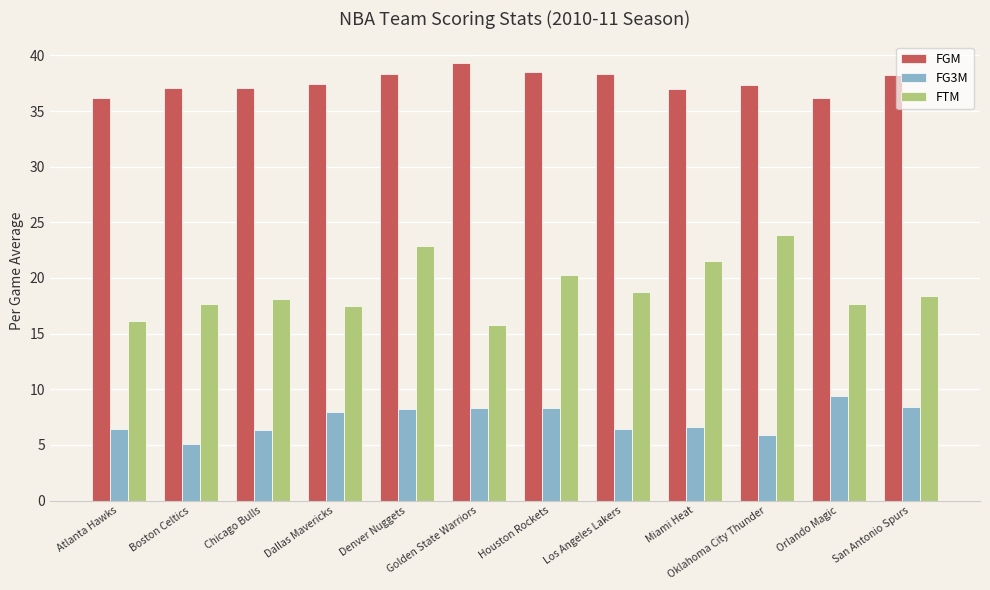

The value of FGM at Golden State Warriors is 39.3. True or false?

True